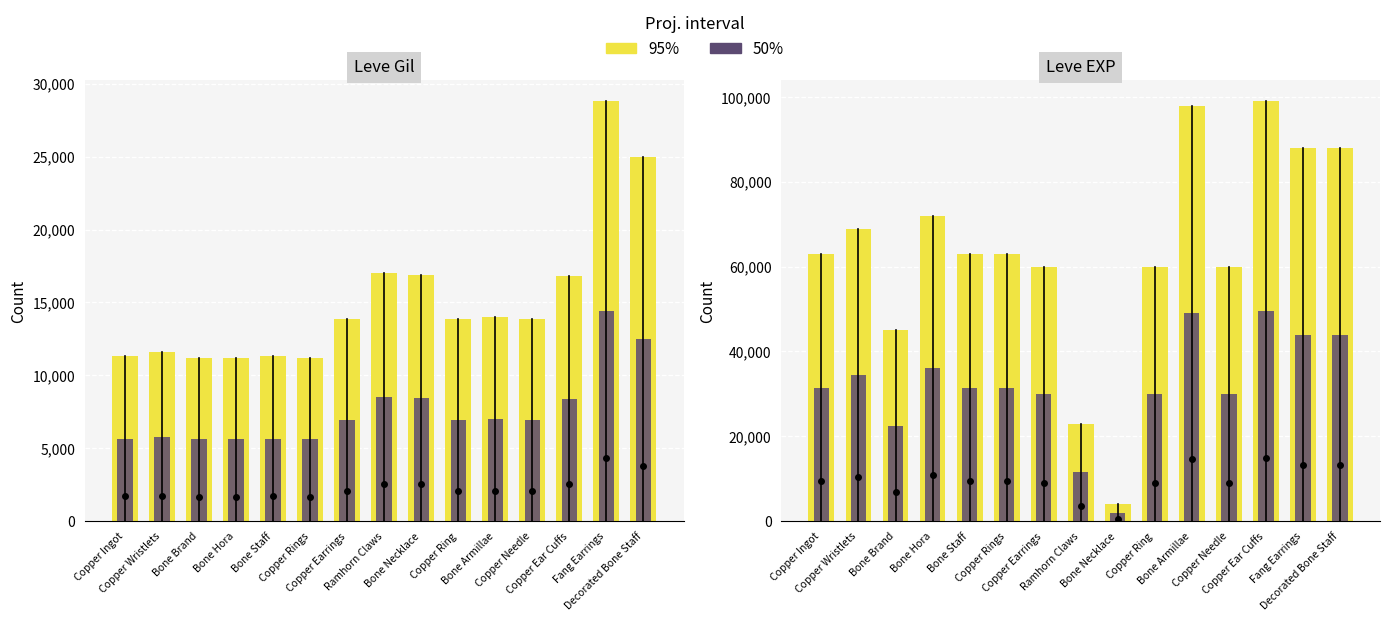

Which category has the lowest value across all series?

Bone Necklace